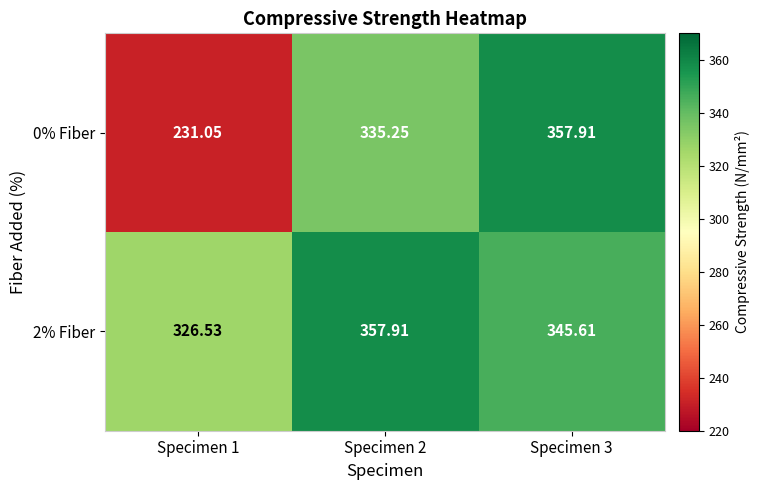

Is the value of 0% Fiber at Specimen 3 greater than the value of 2% Fiber at Specimen 3?

Yes